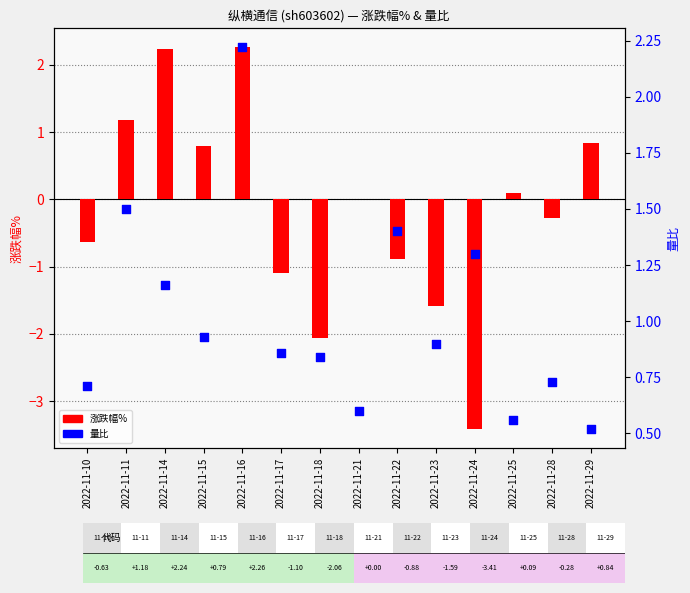

Which series reaches the minimum Y coordinate?

涨跌幅%